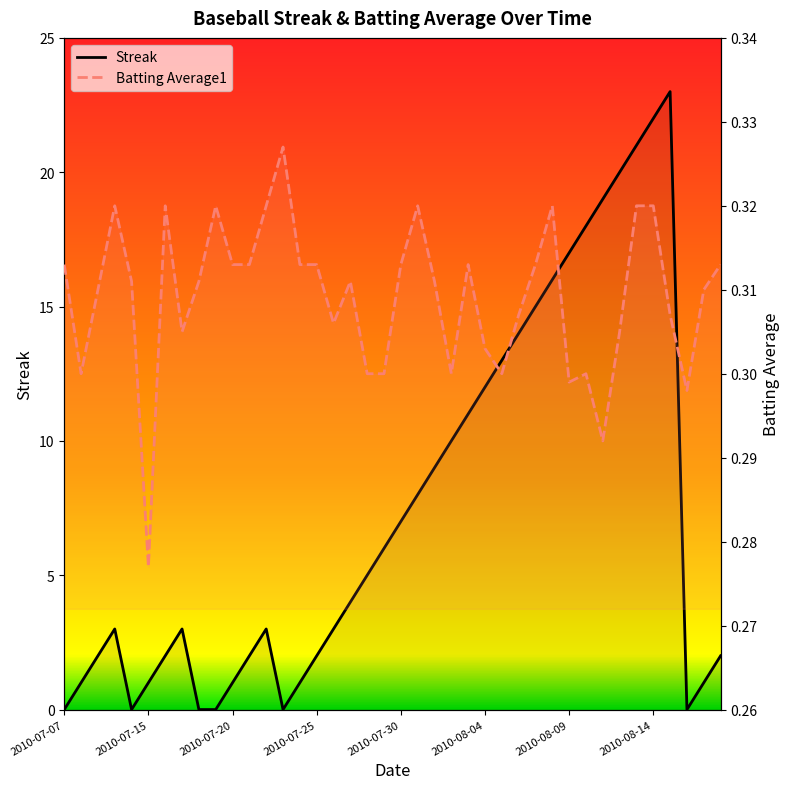

At 11, list the series in order from smallest to largest.

Batting Average1, Streak